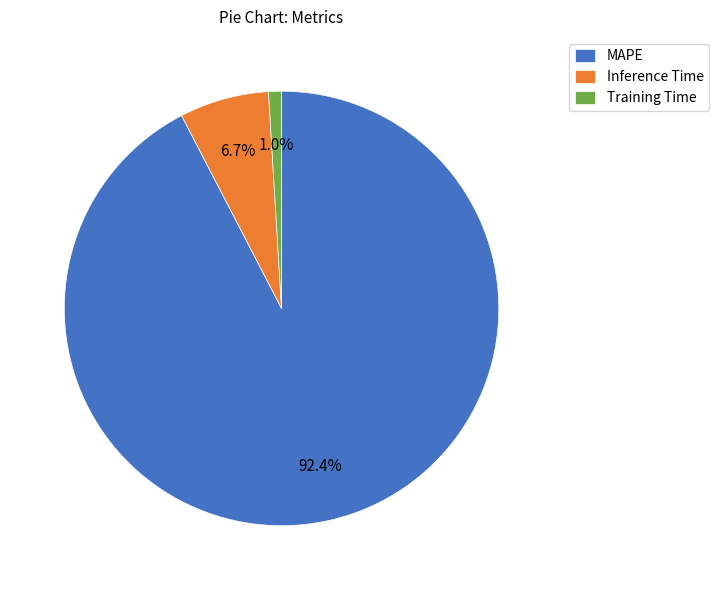

To the nearest percent, what is the difference between the Inference Time and MAPE slice percentages?

86%